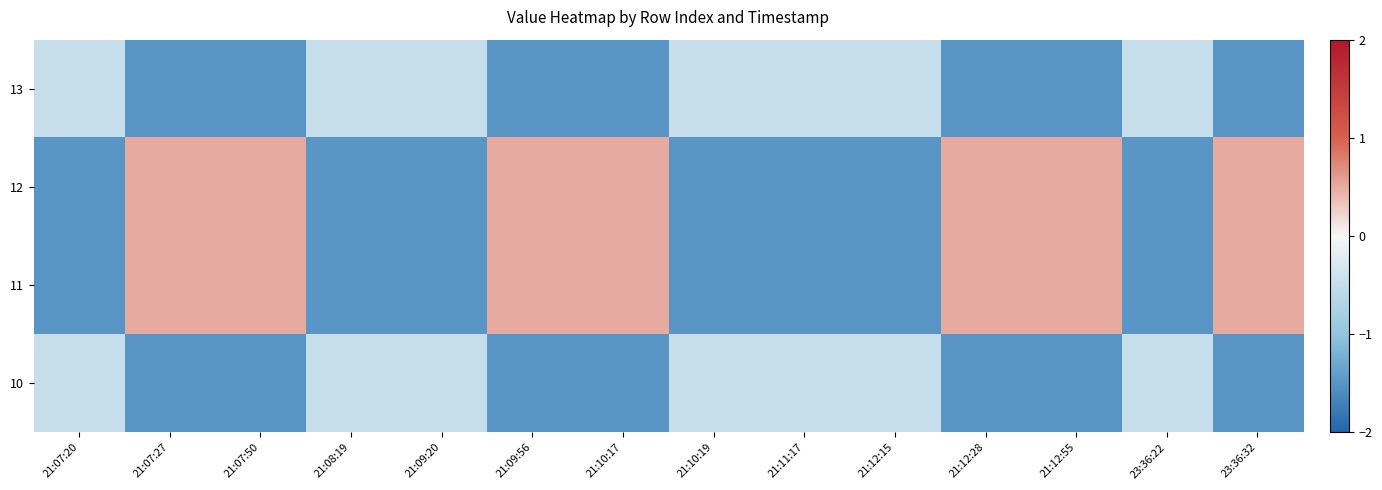

Reading left to right, what are all the values shown in this chart?

13: 21:07:20=-0.5	21:07:27=-1.5	21:07:50=-1.5	21:08:19=-0.5	21:09:20=-0.5	21:09:56=-1.5	21:10:17=-1.5	21:10:19=-0.5	21:11:17=-0.5	21:12:15=-0.5	21:12:28=-1.5	21:12:55=-1.5	23:36:22=-0.5	23:36:32=-1.5
12: 21:07:20=-1.5	21:07:27=0.5	21:07:50=0.5	21:08:19=-1.5	21:09:20=-1.5	21:09:56=0.5	21:10:17=0.5	21:10:19=-1.5	21:11:17=-1.5	21:12:15=-1.5	21:12:28=0.5	21:12:55=0.5	23:36:22=-1.5	23:36:32=0.5
11: 21:07:20=-1.5	21:07:27=0.5	21:07:50=0.5	21:08:19=-1.5	21:09:20=-1.5	21:09:56=0.5	21:10:17=0.5	21:10:19=-1.5	21:11:17=-1.5	21:12:15=-1.5	21:12:28=0.5	21:12:55=0.5	23:36:22=-1.5	23:36:32=0.5
10: 21:07:20=-0.5	21:07:27=-1.5	21:07:50=-1.5	21:08:19=-0.5	21:09:20=-0.5	21:09:56=-1.5	21:10:17=-1.5	21:10:19=-0.5	21:11:17=-0.5	21:12:15=-0.5	21:12:28=-1.5	21:12:55=-1.5	23:36:22=-0.5	23:36:32=-1.5